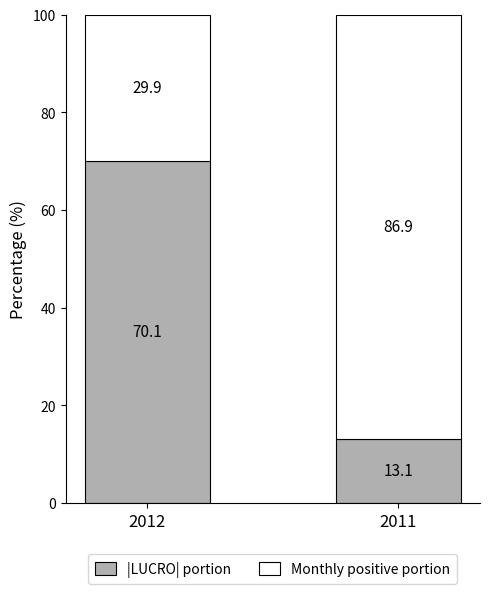

Reading left to right, what are the values for |LUCRO| portion?

2012=70.1	2011=13.1